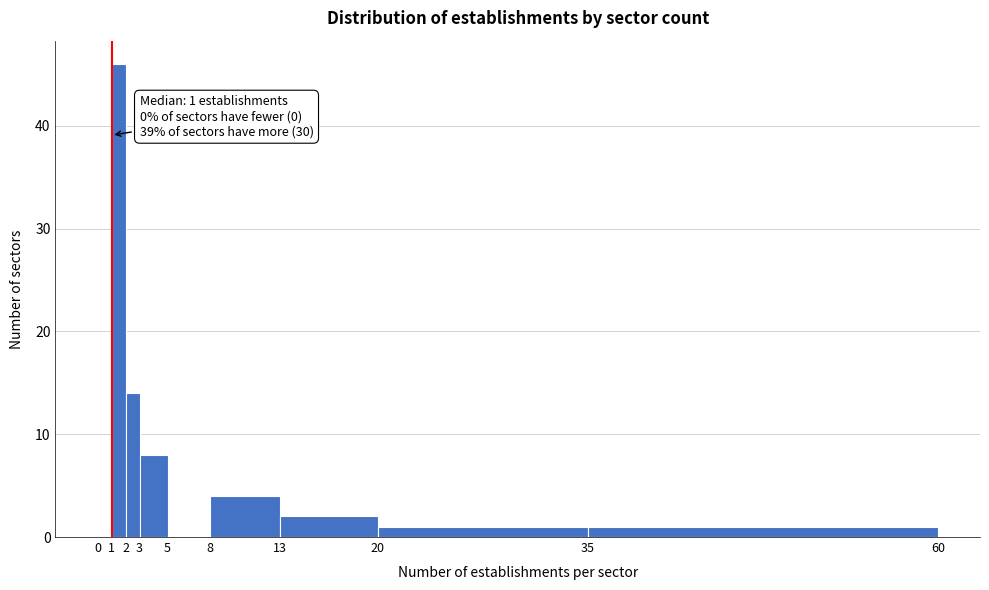

Over which range of the x-axis is the bar tallest?

1 to 2